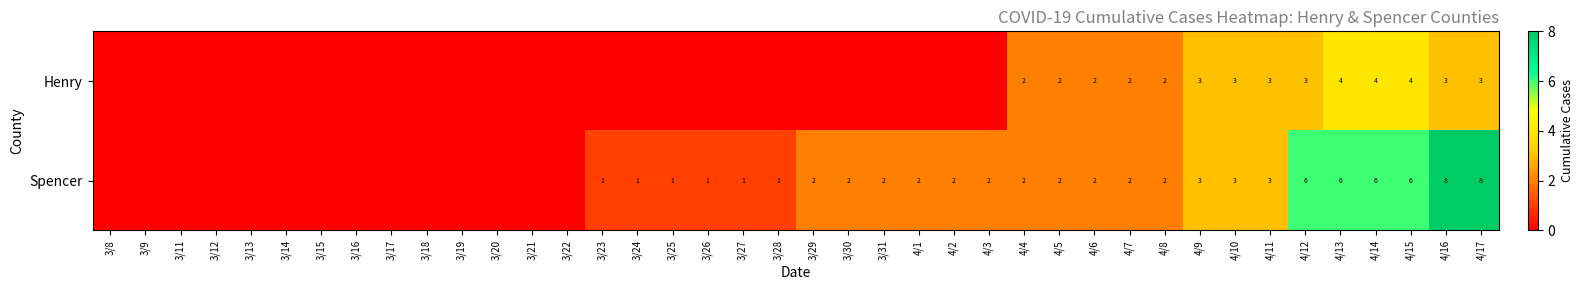

How many distinct data groups are displayed?

2